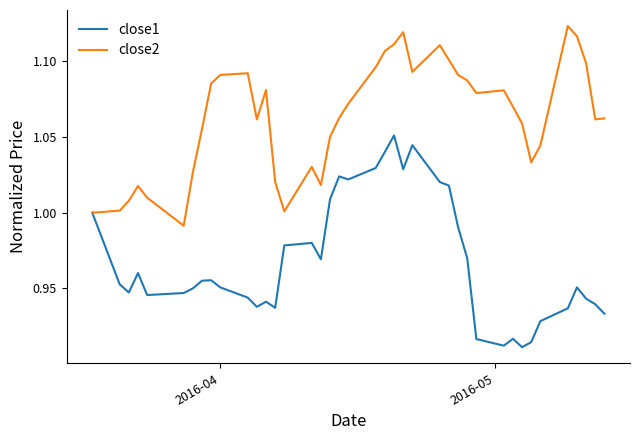

List the series in order of their overall mean, lowest first.

close1, close2